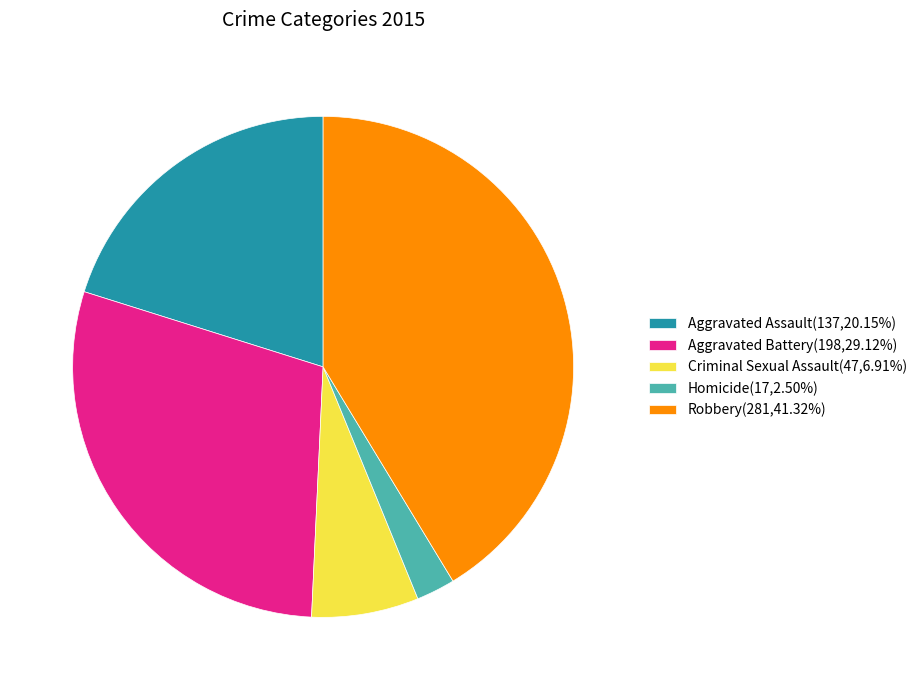

Is there a majority slice in this chart?

No